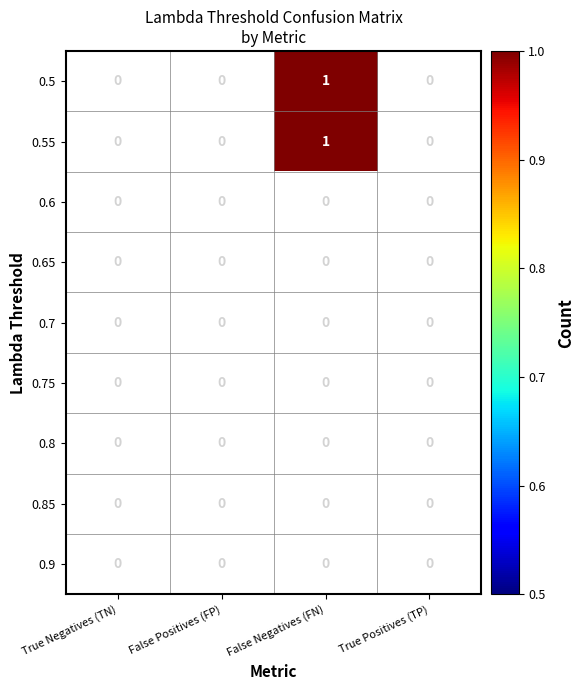

True or false: 0.9 has a value of 0 at True Negatives (TN).

True